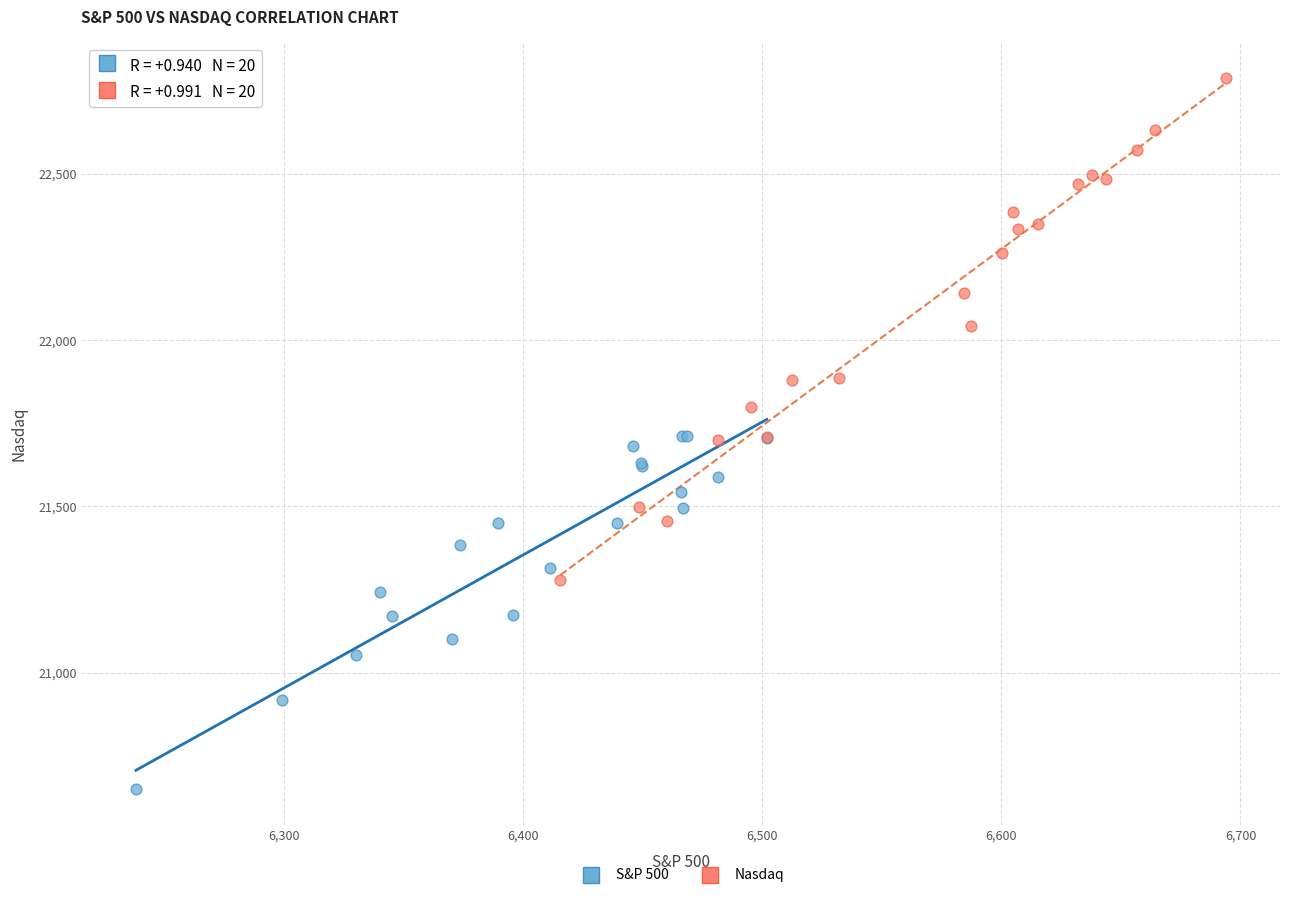

What are all the series names shown in the legend?

S&P 500, Nasdaq